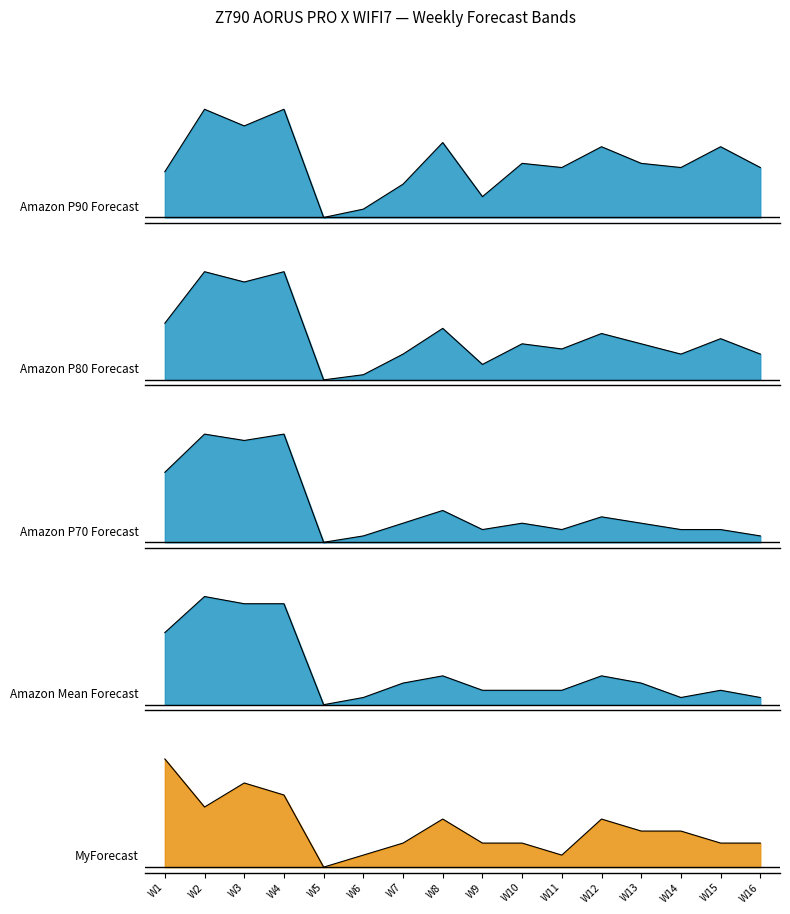

What is the total value across all series at W12?

2.0